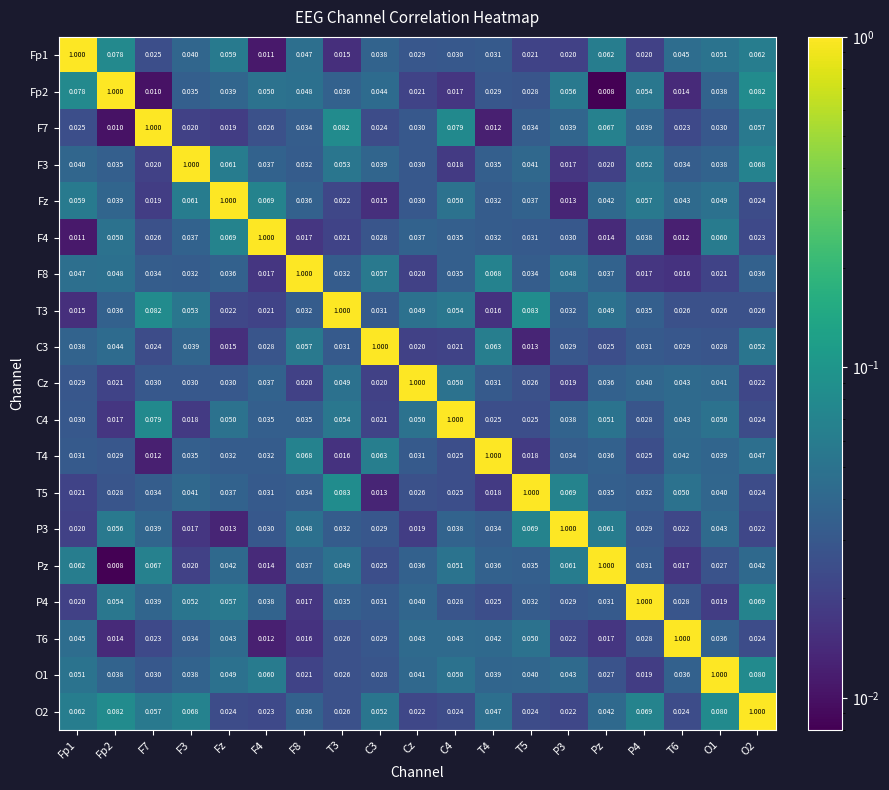

Is the value of P3 at C4 greater than the value of T4 at P4?

Yes